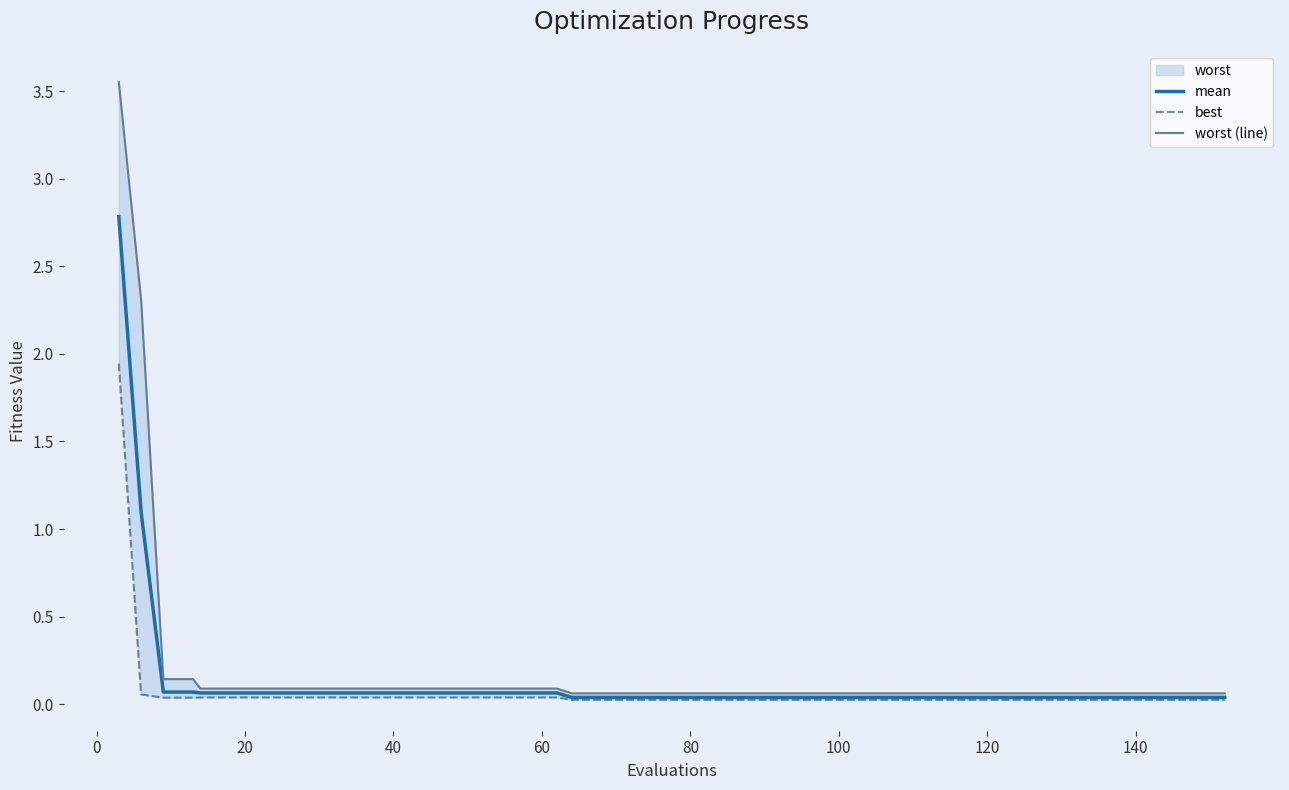

How many series are shown in this chart?

3